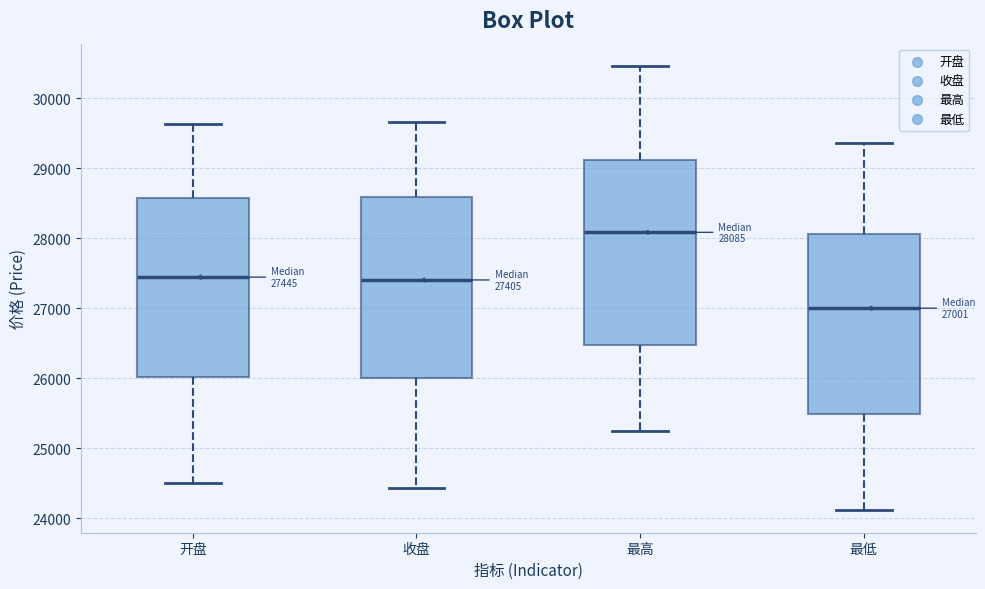

Which box has the lowest median line?

最低